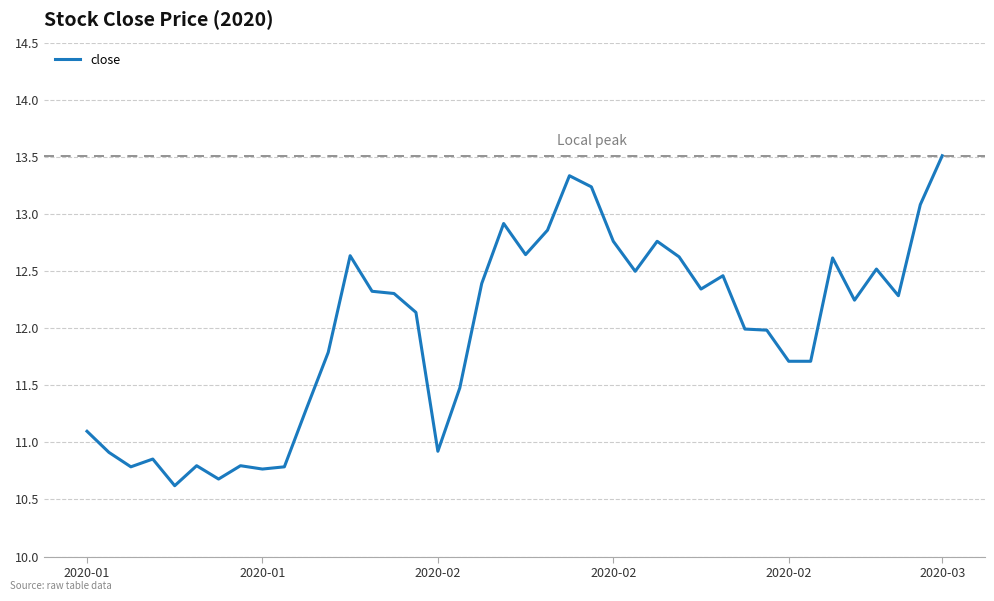

What is the greatest value displayed?

13.5